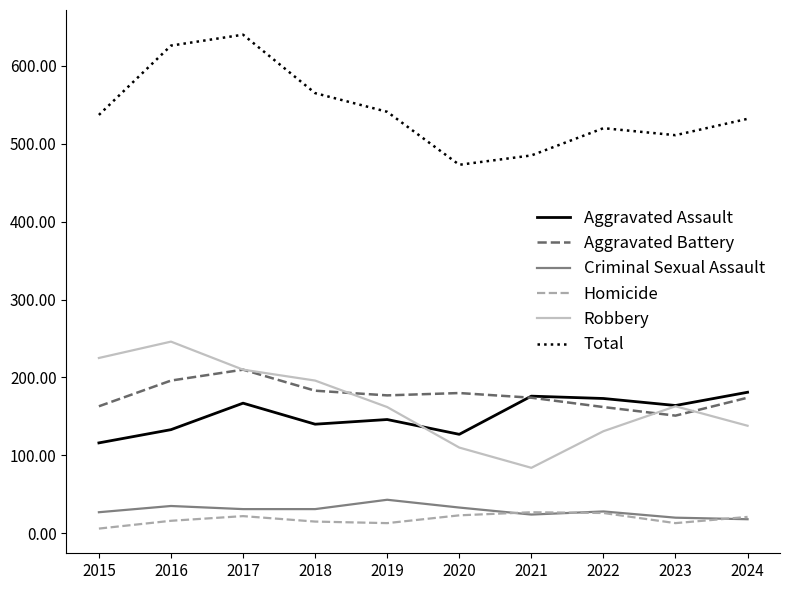

What is the spread (max minus min) of values at 2017?

618